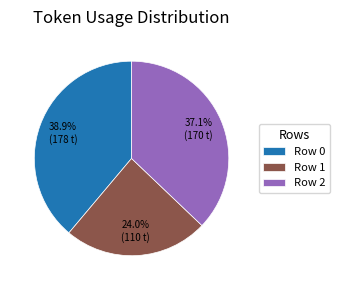

Count the number of slices in the pie.

3